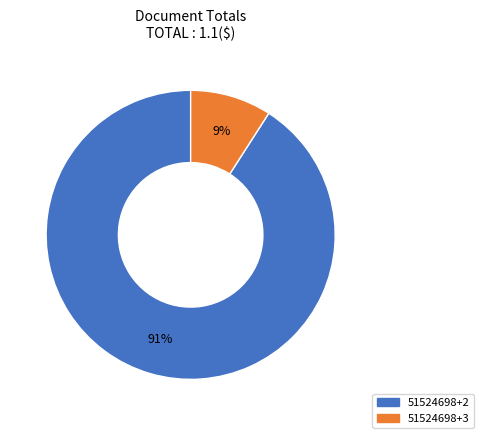

To the nearest percent, what is the difference between the largest and smallest slice percentages?

82%